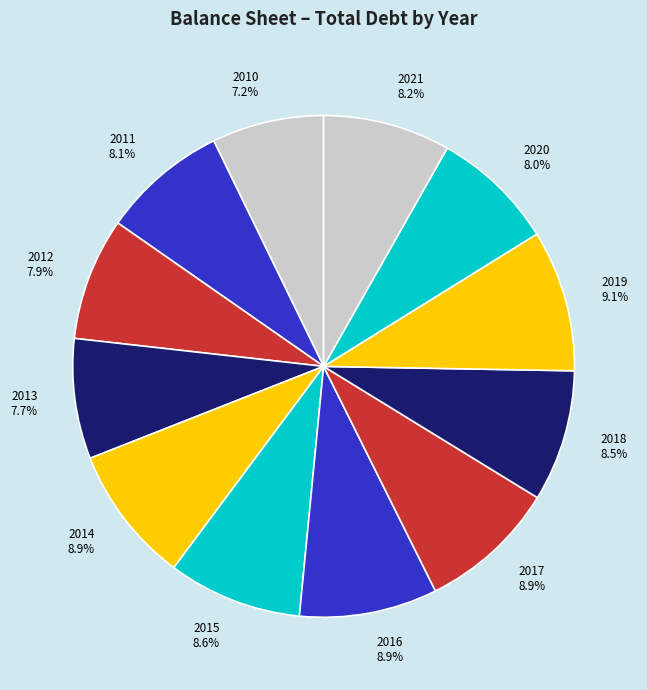

How many slices are in this pie chart?

12